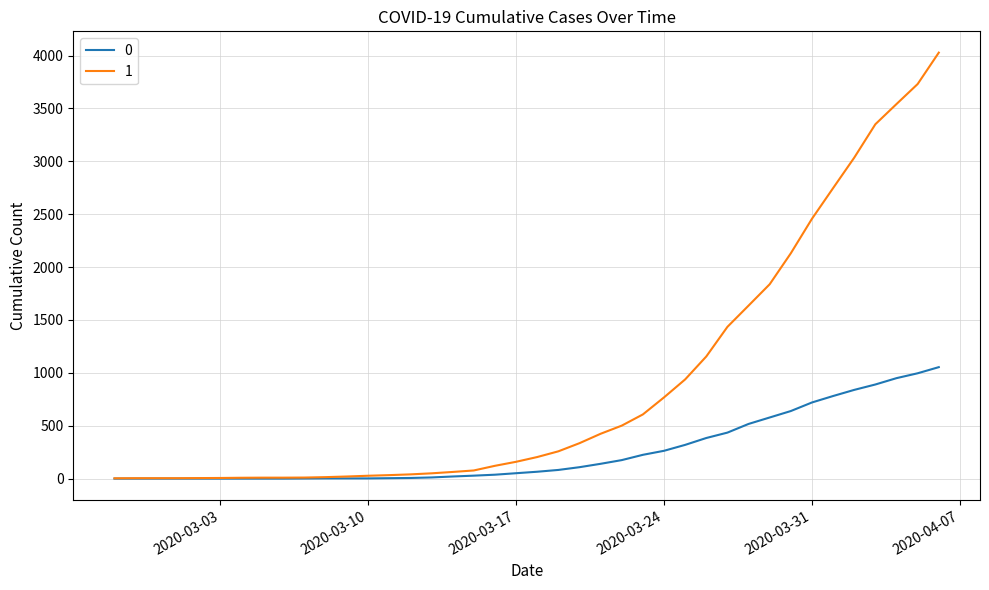

Is this an area chart (filled region under the line)?

No